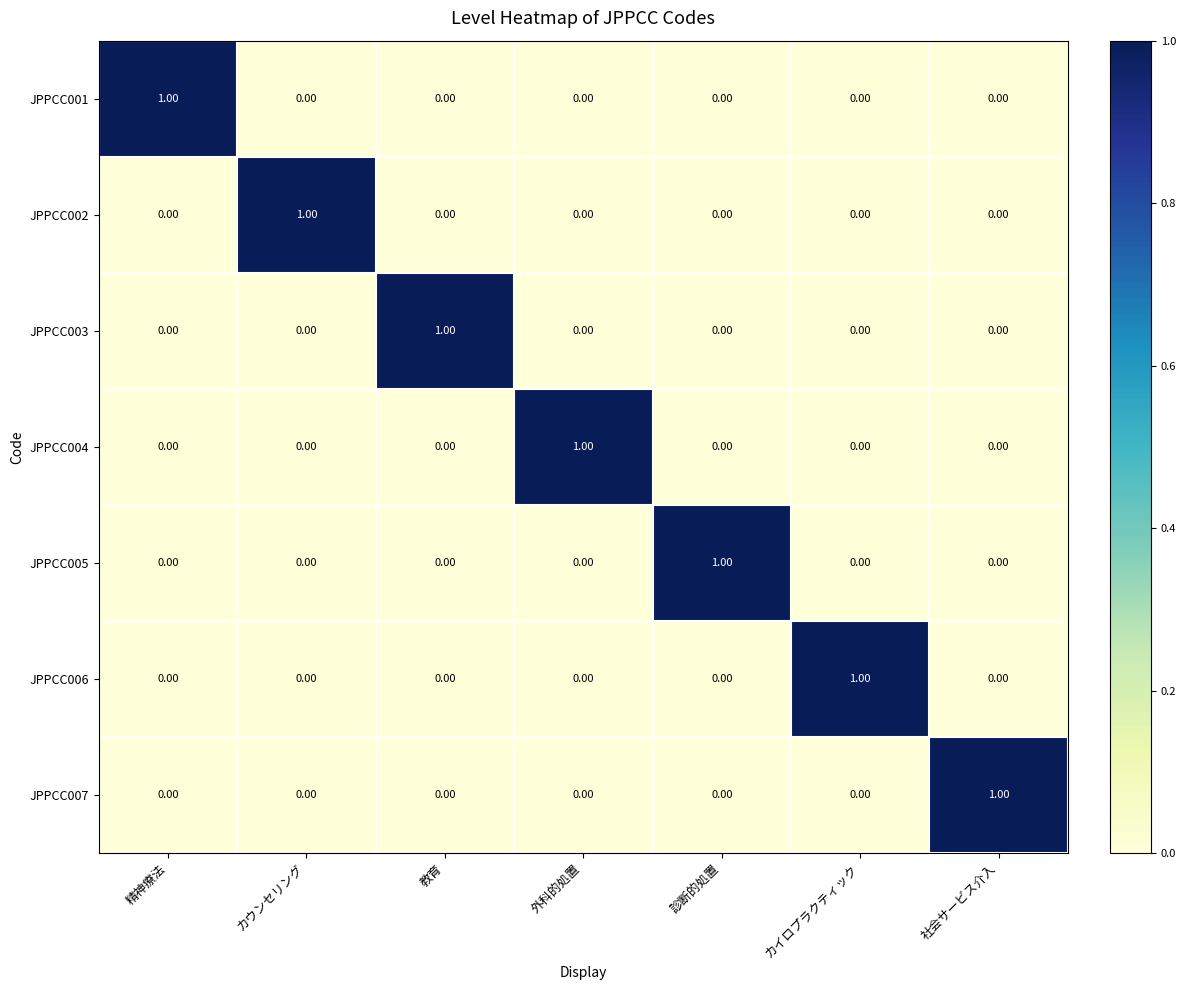

At how many categories does at least one series exceed 0?

7